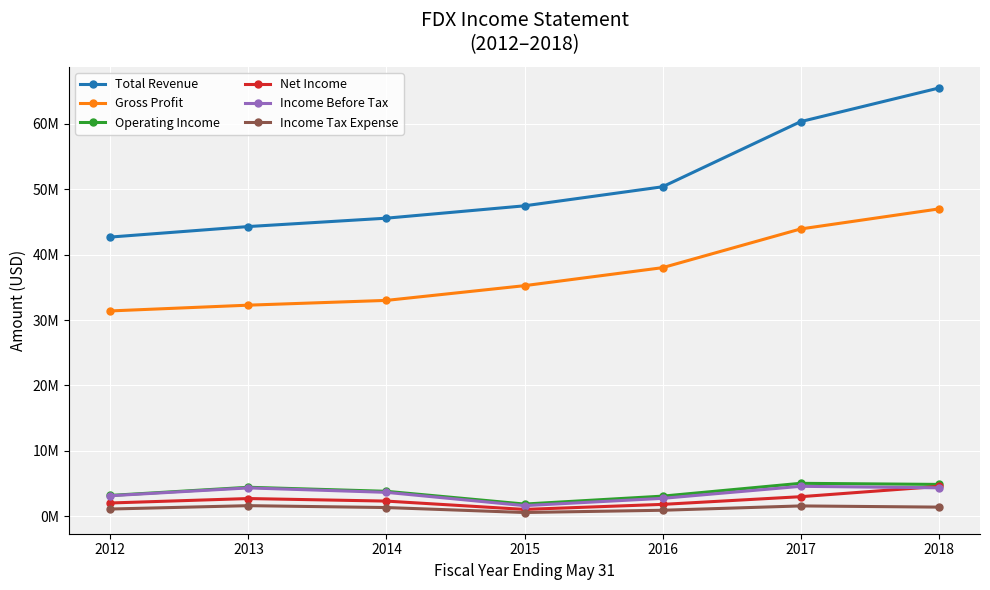

What is the smallest value displayed?

577000